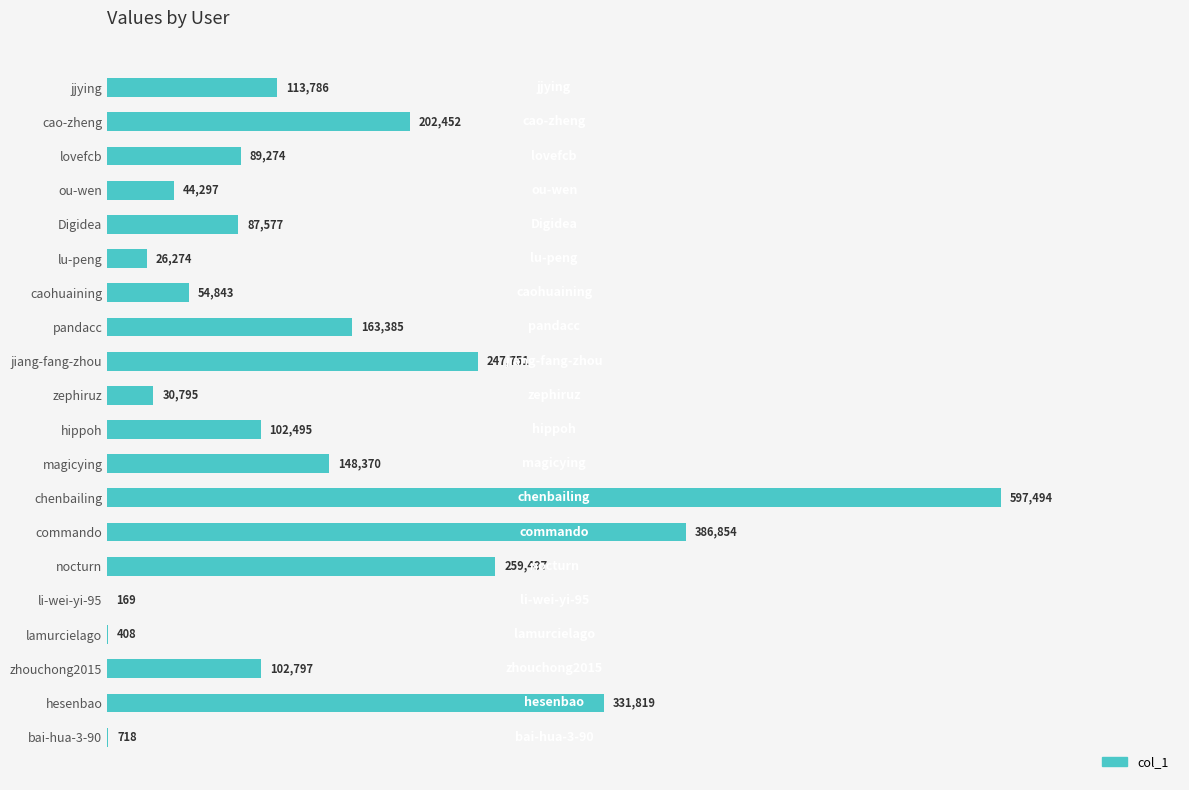

True or false: the data shows 89274 at lovefcb.

True